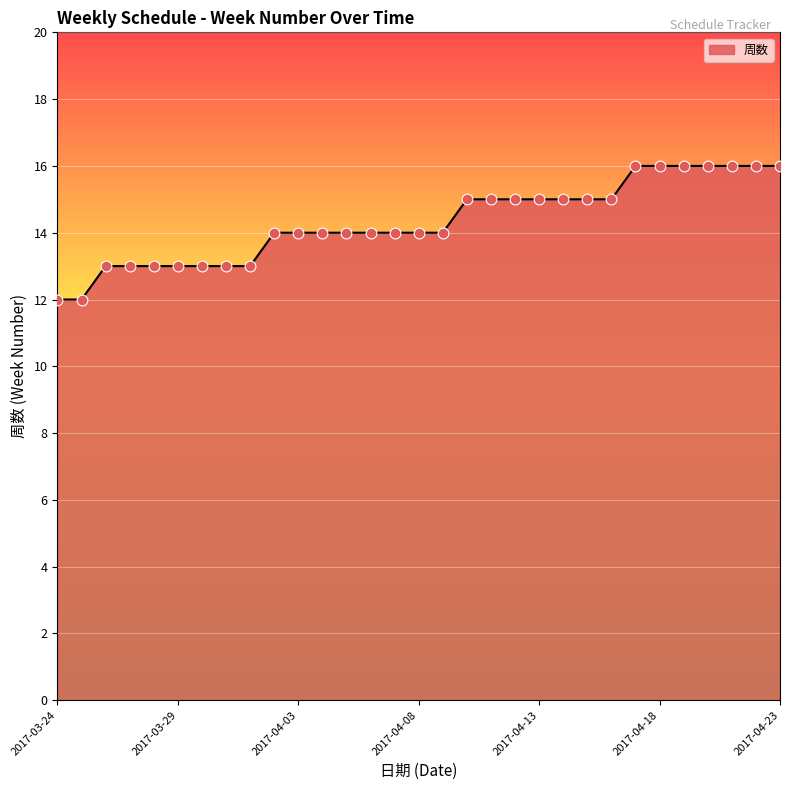

What is the difference between the maximum and minimum values?

4